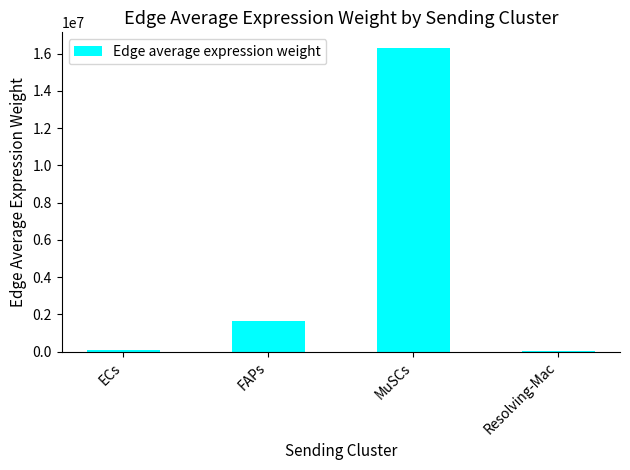

Where is the data nearest to the value 8164517?

FAPs